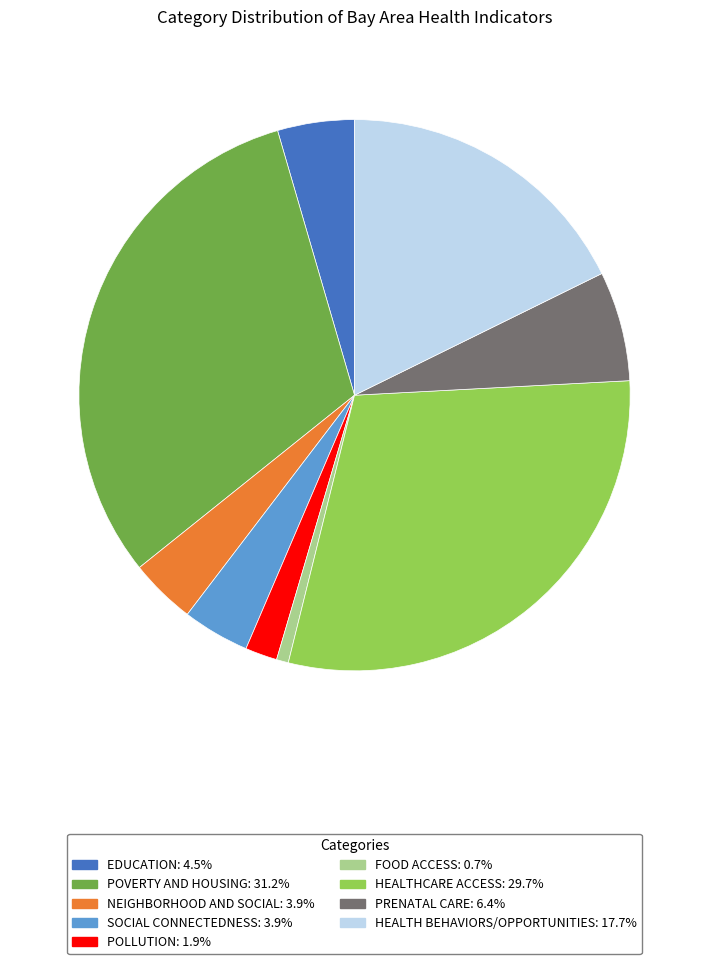

Does any single category account for the majority?

No